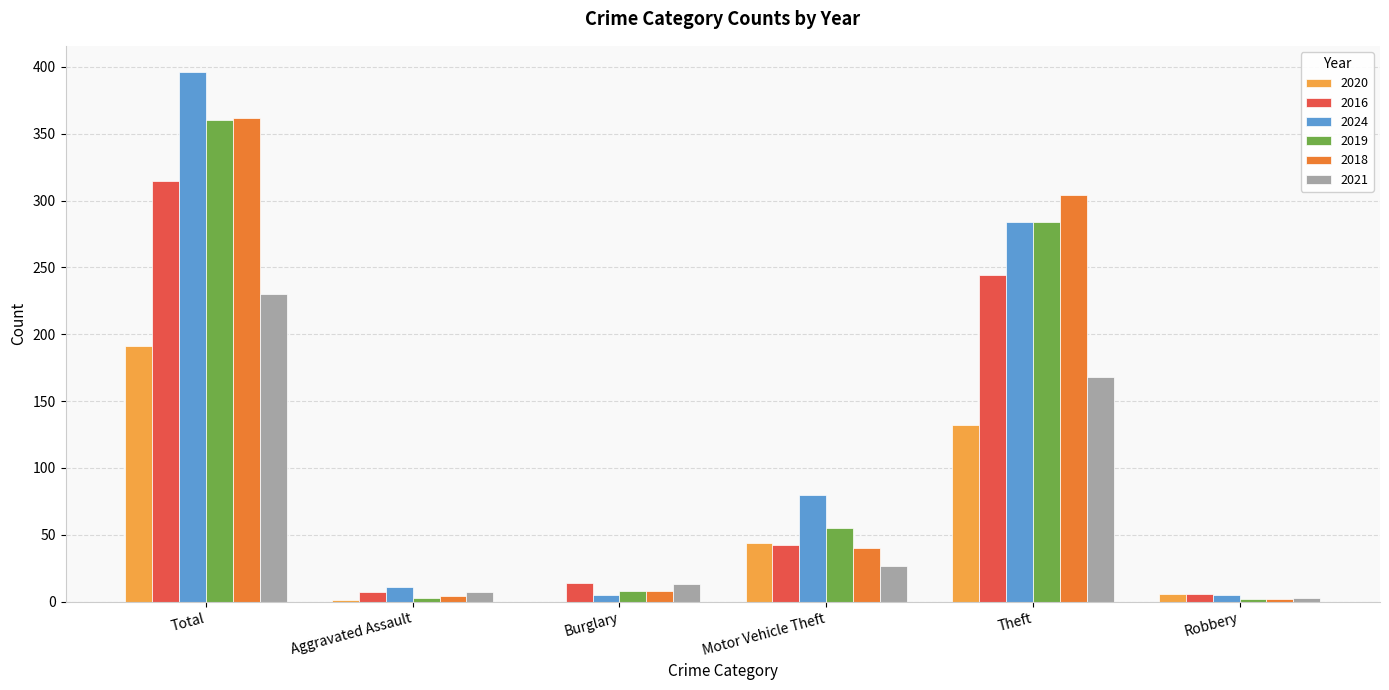

Which series has the widest spread of values?

2024